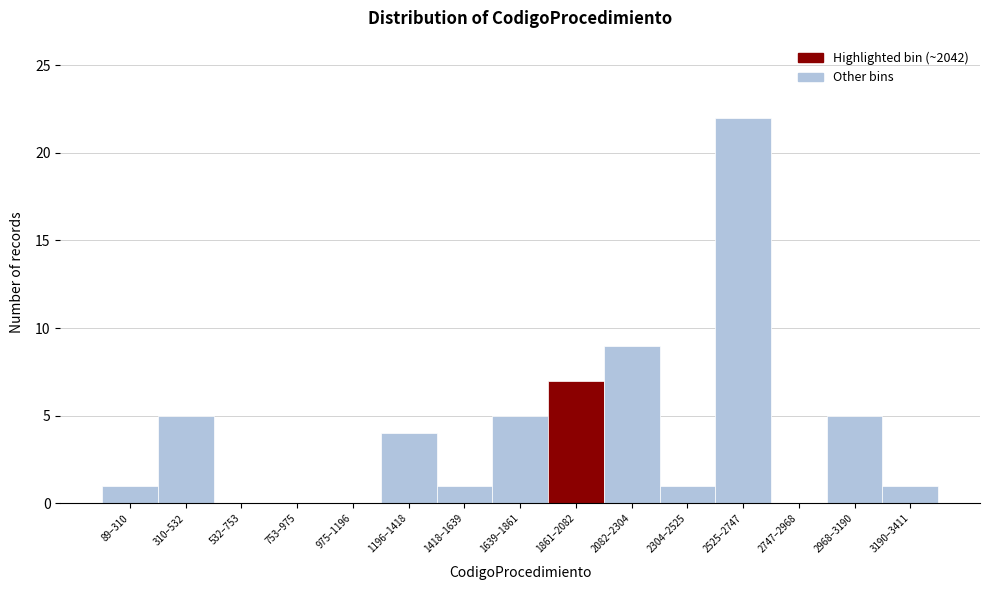

Reading right to left, transcribe all the data shown in this chart.

3190–3411=1	2968–3190=5	2747–2968=0	2525–2747=22	2304–2525=1	2082–2304=9	1861–2082=7	1639–1861=5	1418–1639=1	1196–1418=4	975–1196=0	753–975=0	532–753=0	310–532=5	89–310=1